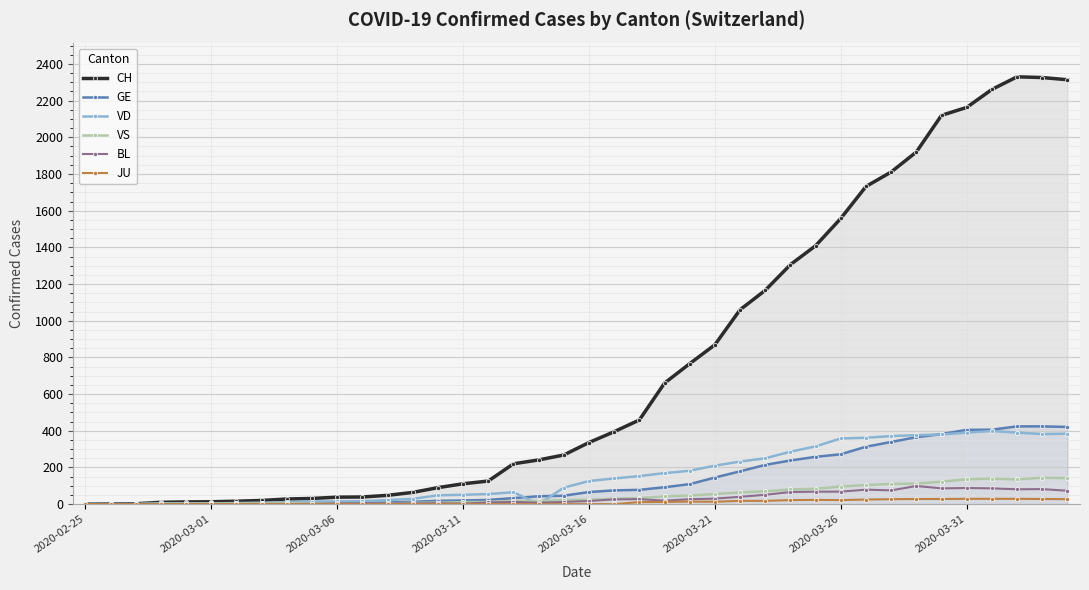

What are all the series names shown in the legend?

CH, GE, VD, VS, BL, JU